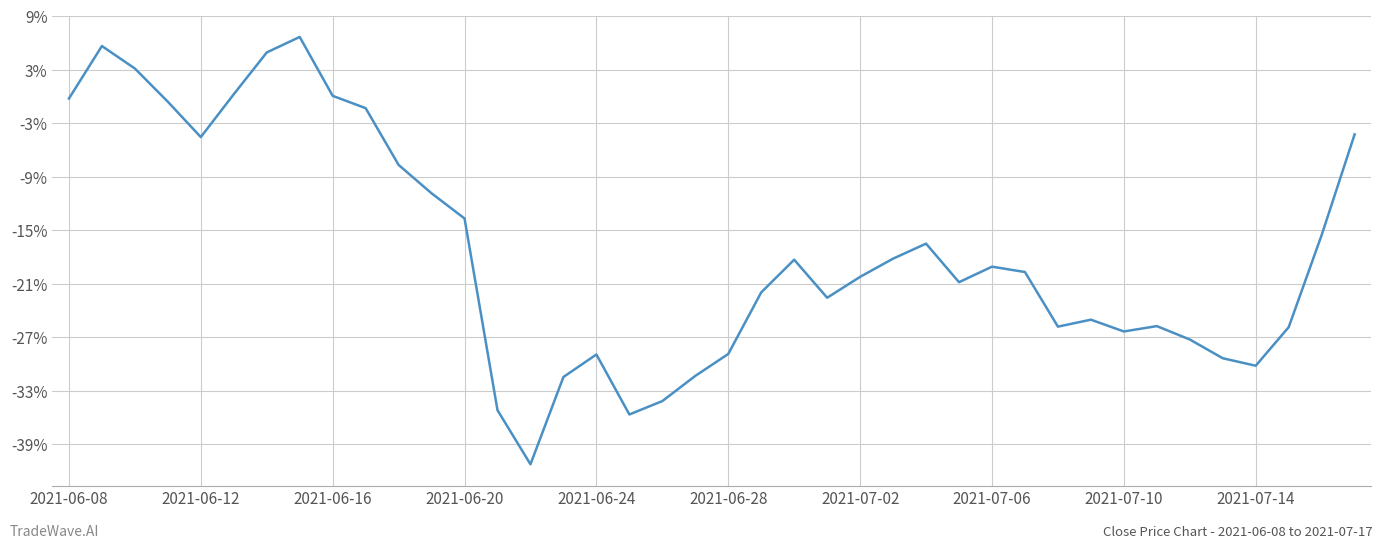

Does the chart display data point markers on the line(s)?

No